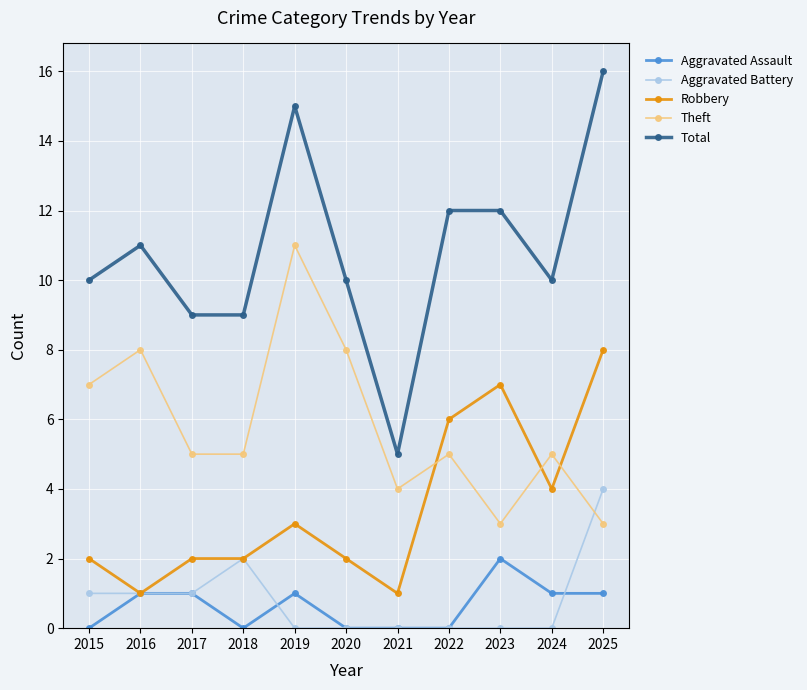

At 2024, list the series in order from largest to smallest.

Total, Theft, Robbery, Aggravated Assault, Aggravated Battery